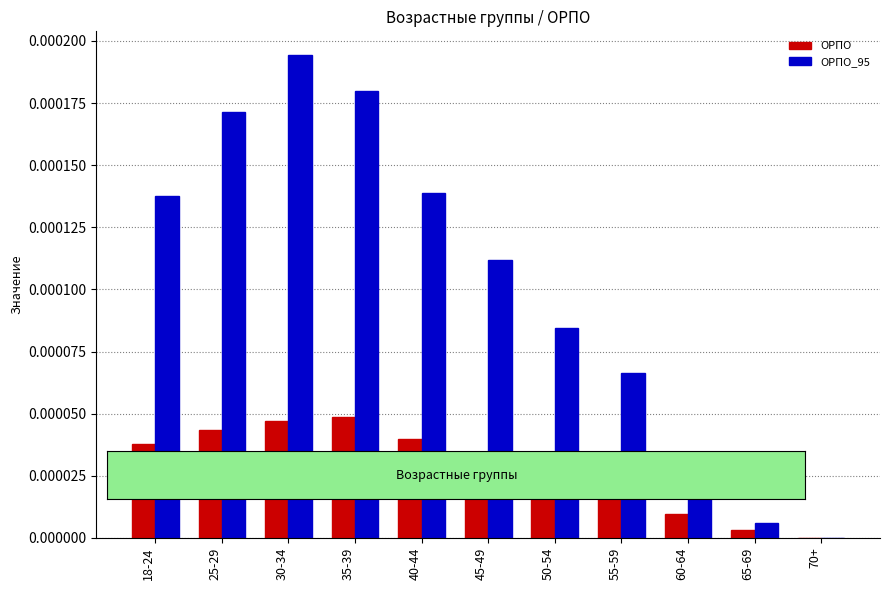

Between 55-59 and 60-64, which series saw the biggest shift?

ОРПО_95